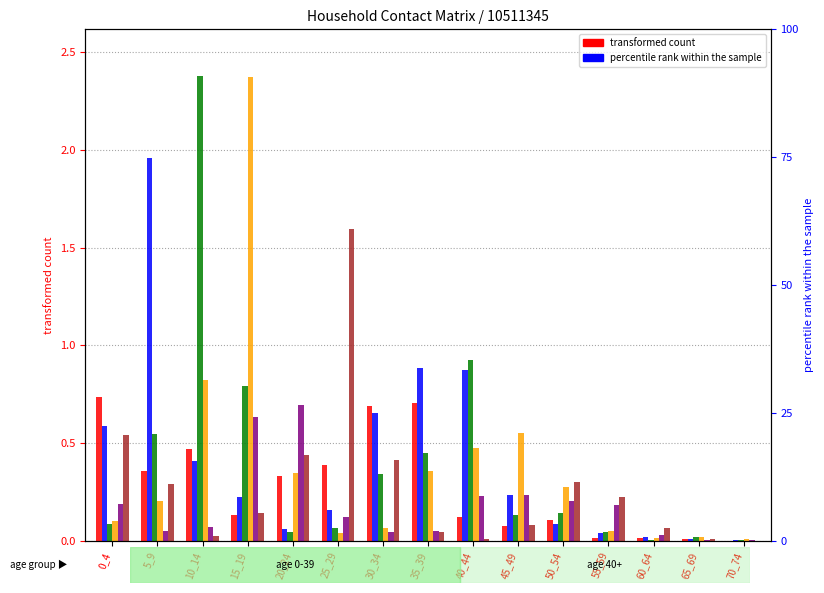

Reading left to right, list all the values displayed in this chart.

row 0: 0.7	0.4	0.5	0.1	0.3	0.4	0.7	0.7	0.1	0.1	0.1	0.0	0.0	0.0	0.0
row 1: 0.6	2.0	0.4	0.2	0.1	0.2	0.7	0.9	0.9	0.2	0.1	0.0	0.0	0.0	0.0
row 2: 0.1	0.5	2.4	0.8	0.0	0.1	0.3	0.4	0.9	0.1	0.1	0.0	0.0	0.0	0.0
row 3: 0.1	0.2	0.8	2.4	0.3	0.0	0.1	0.4	0.5	0.6	0.3	0.1	0.0	0.0	0.0
row 4: 0.2	0.0	0.1	0.6	0.7	0.1	0.0	0.0	0.2	0.2	0.2	0.2	0.0	0.0	0.0
row 5: 0.5	0.3	0.0	0.1	0.4	1.6	0.4	0.0	0.0	0.1	0.3	0.2	0.1	0.0	0.0